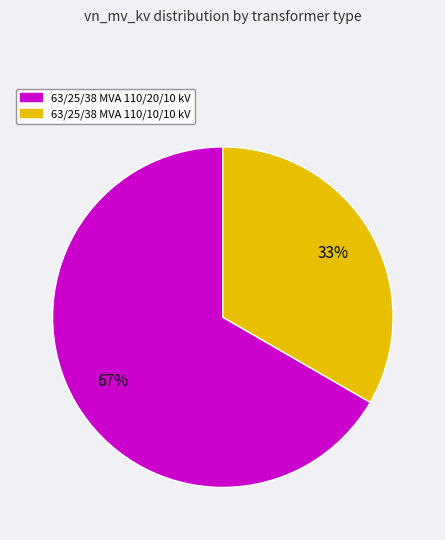

To the nearest percent, what percentage of the pie is 63/25/38 MVA 110/10/10 kV?

33%